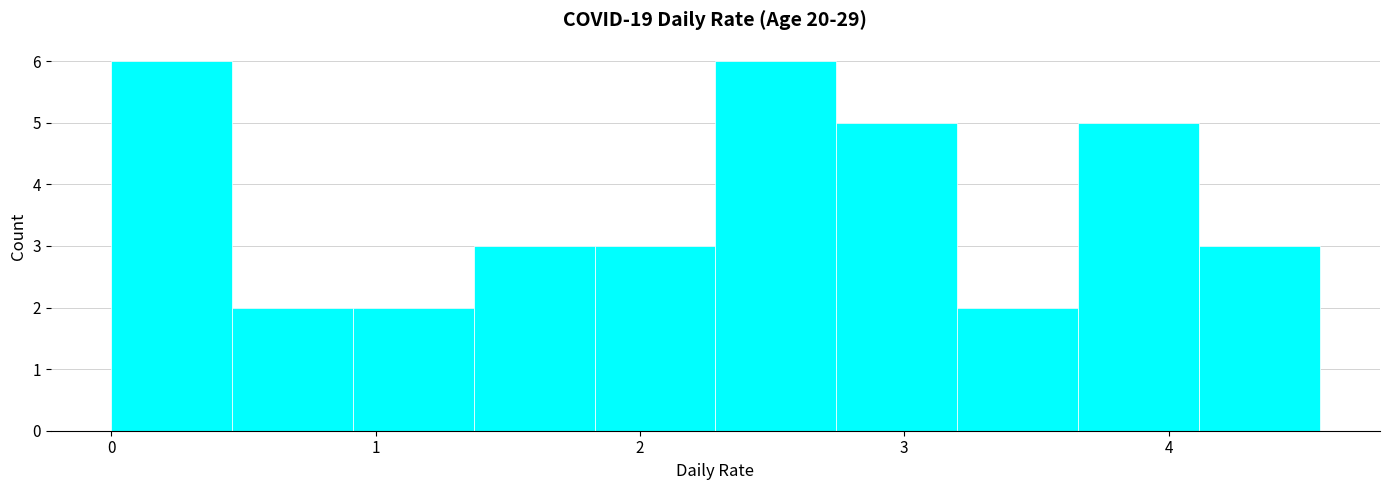

What is the height of the bar covering 4.1 to 4.6 on the x-axis? Neither the bar edges nor the heights are printed on the chart, so give them approximately, as read against the axes.

3